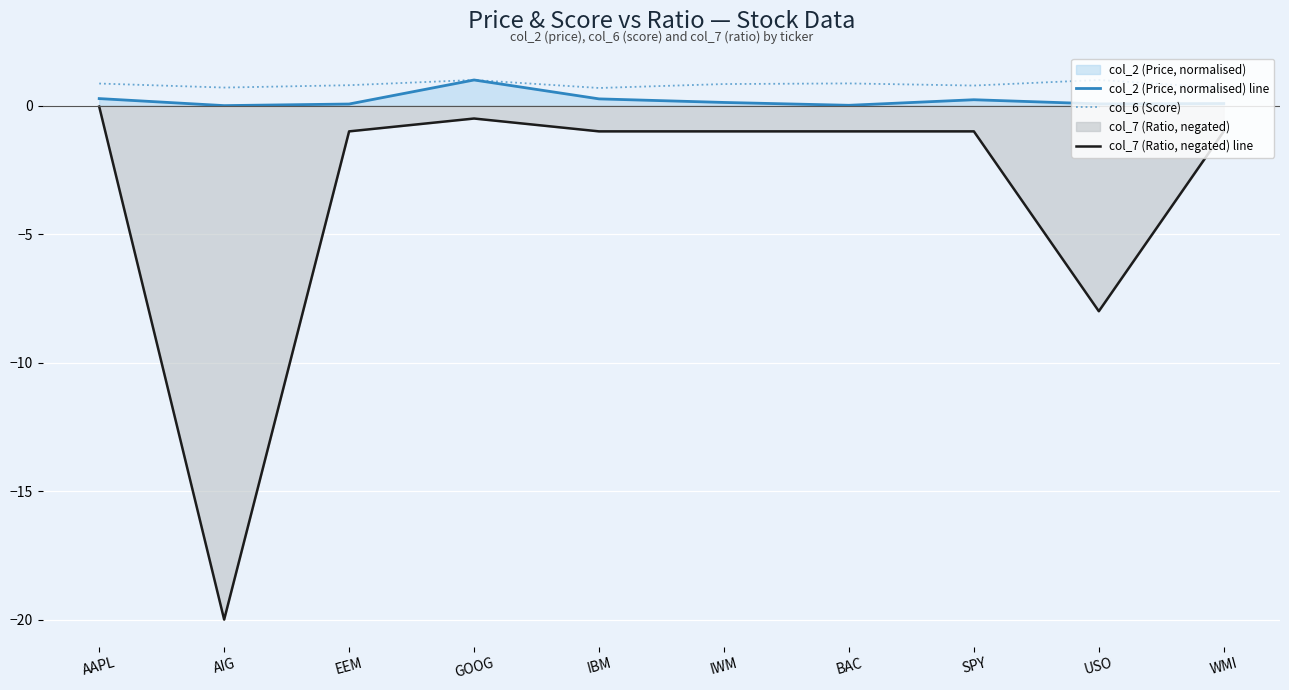

Rank the categories by col_6 (Score) value from lowest to highest.

IBM, WMI, AIG, SPY, EEM, IWM, AAPL, BAC, GOOG, USO